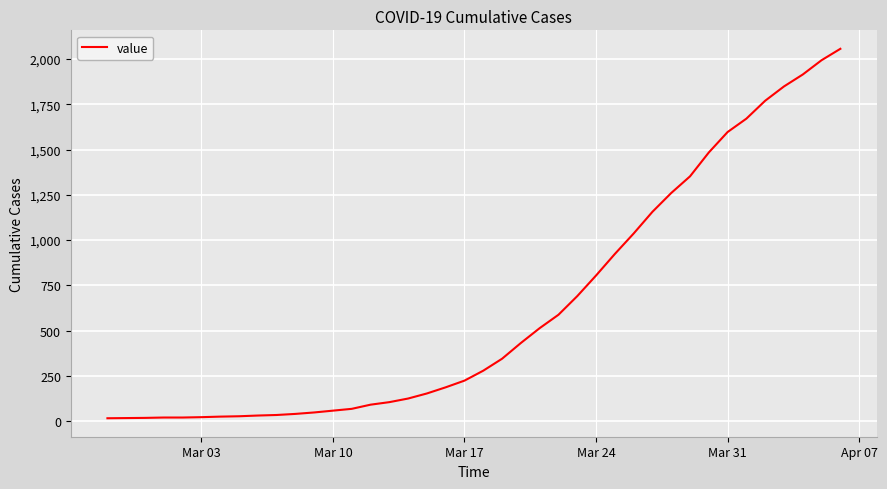

What is the maximum value shown in the chart?

2057